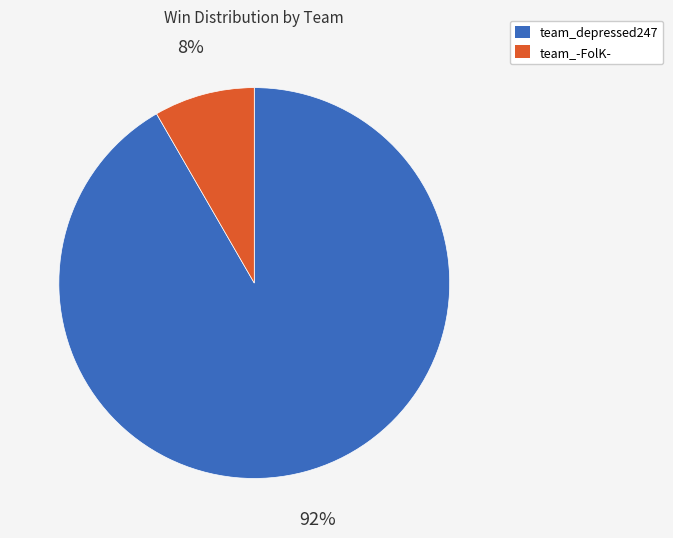

Is there a majority slice in this chart?

Yes